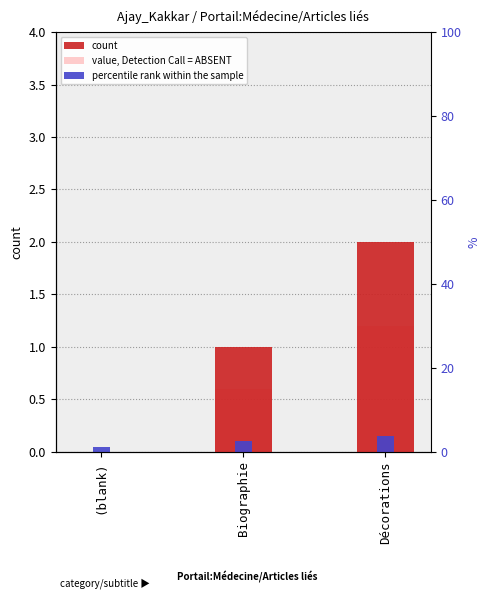

The value of percentile rank within the sample at (blank) is 0.0. True or false?

False